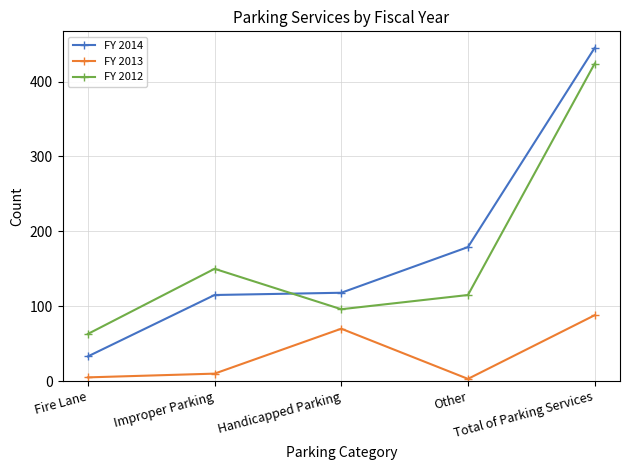

Which series has the largest total across all categories?

FY 2014